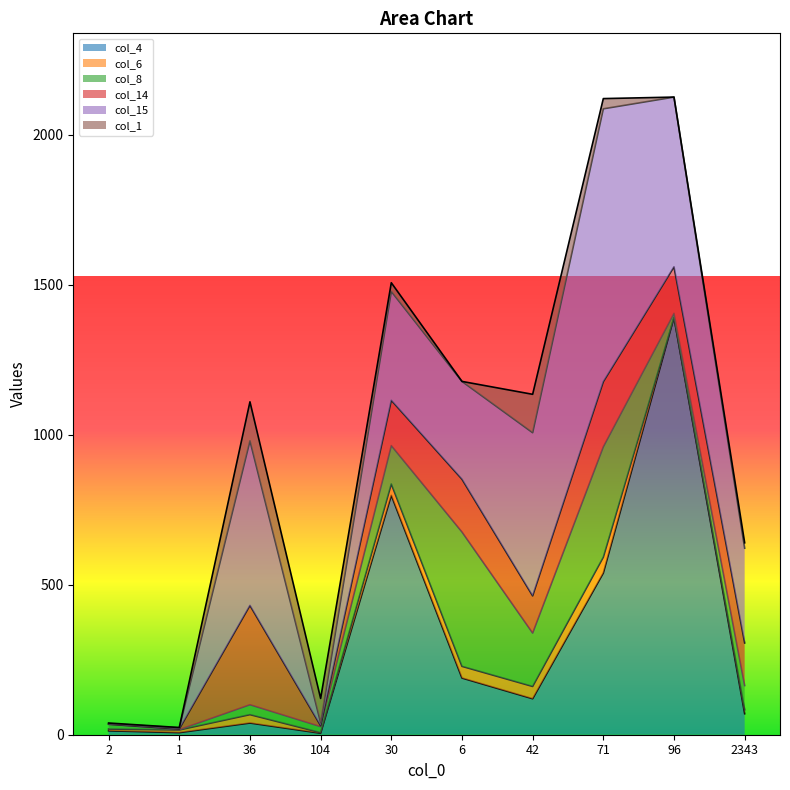

At how many categories does at least one series exceed 529?

5